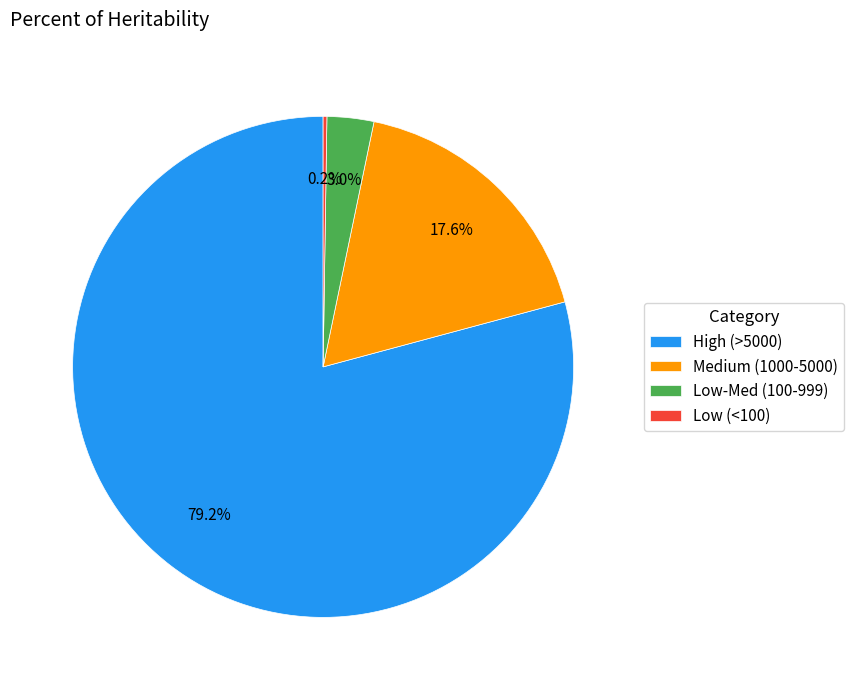

Is the sum of Low-Med (100-999) and High (>5000) greater than half?

Yes